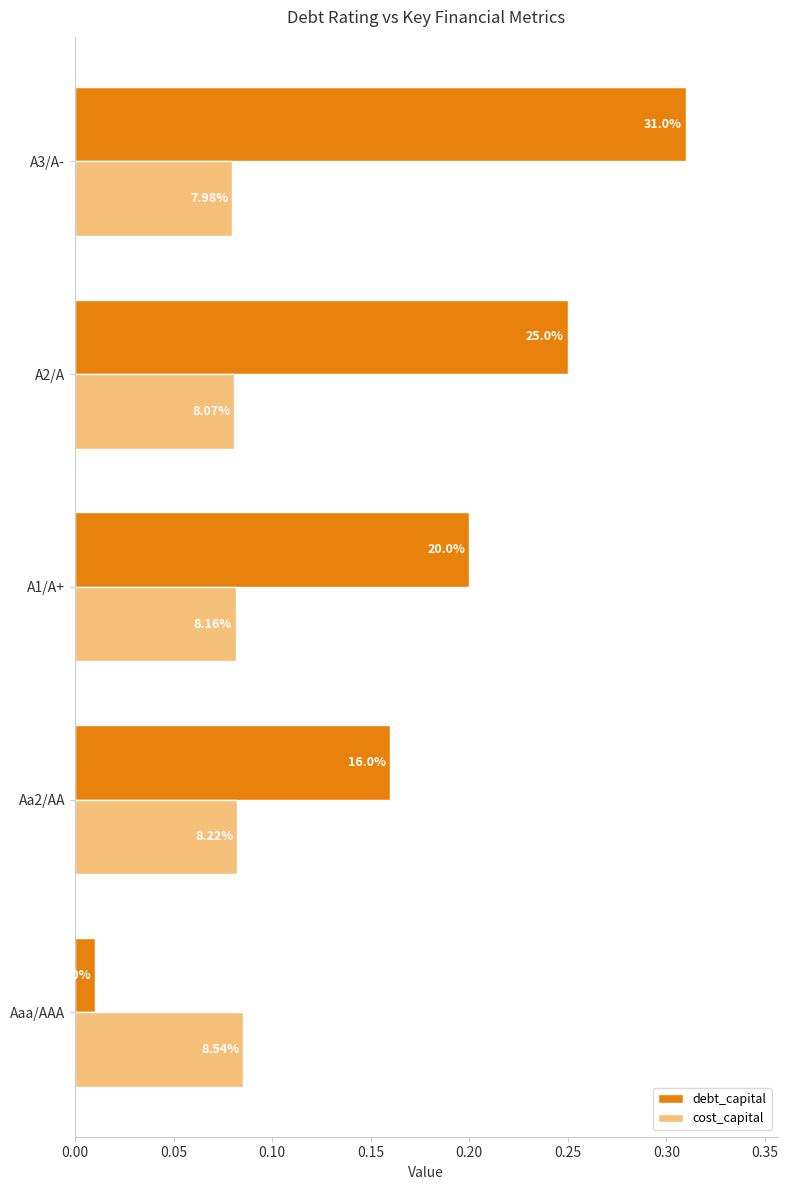

Reading right to left, transcribe all the data shown in this chart.

debt_capital: 0.3	0.2	0.2	0.2	0.0
cost_capital: 0.1	0.1	0.1	0.1	0.1